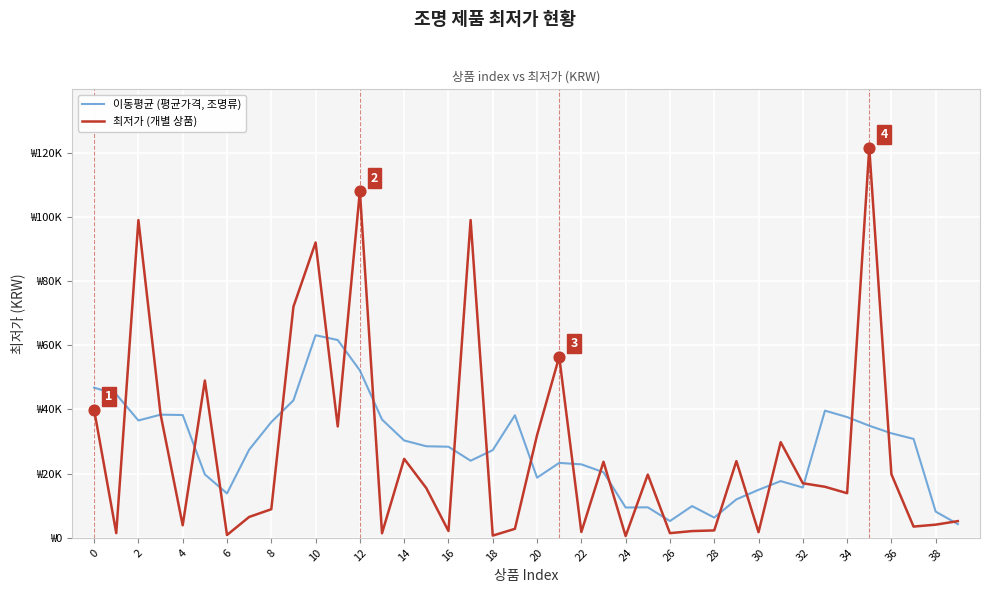

What are all the series names shown in the legend?

이동평균 (평균가격, 조명류), 최저가 (개별 상품)